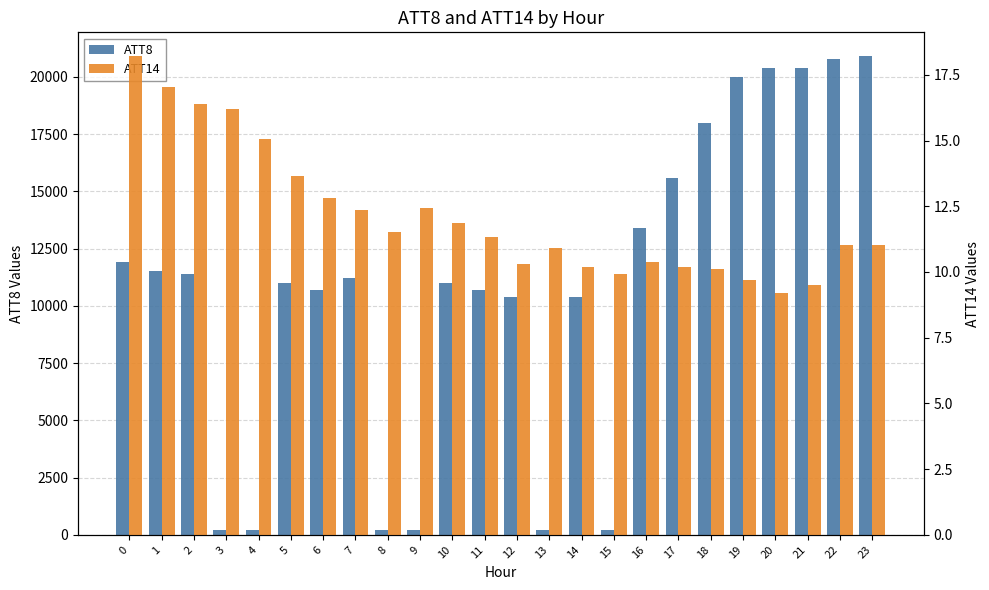

Rank the series at 15 from highest to lowest value.

ATT8, ATT14